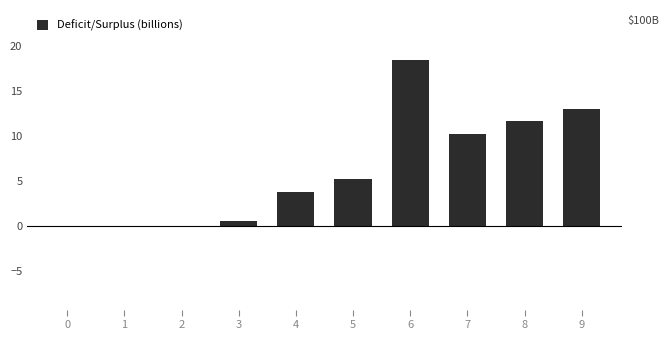

Reading left to right, what are all the values shown in this chart?

0.0	0.0	0.0	0.7	3.8	5.3	18.5	10.2	11.7	13.0